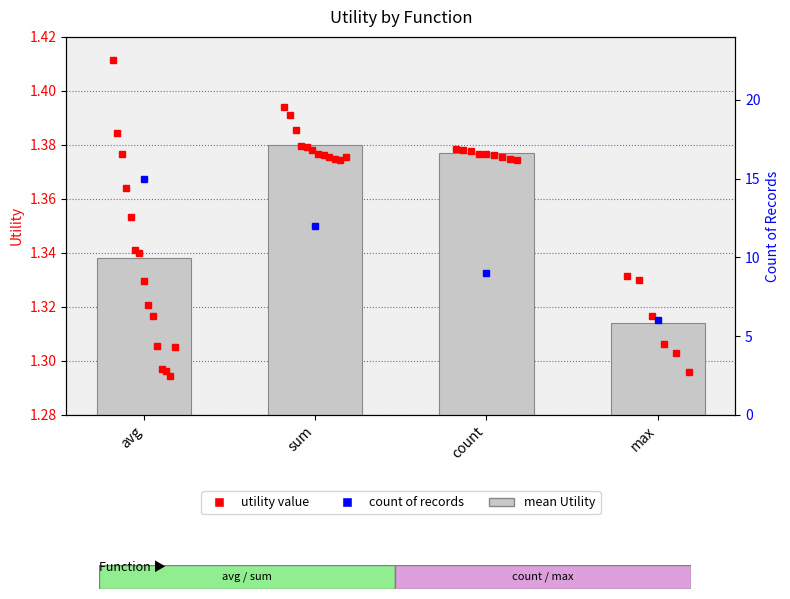

What is the difference between the maximum and minimum values in the mean Utility series?

0.1